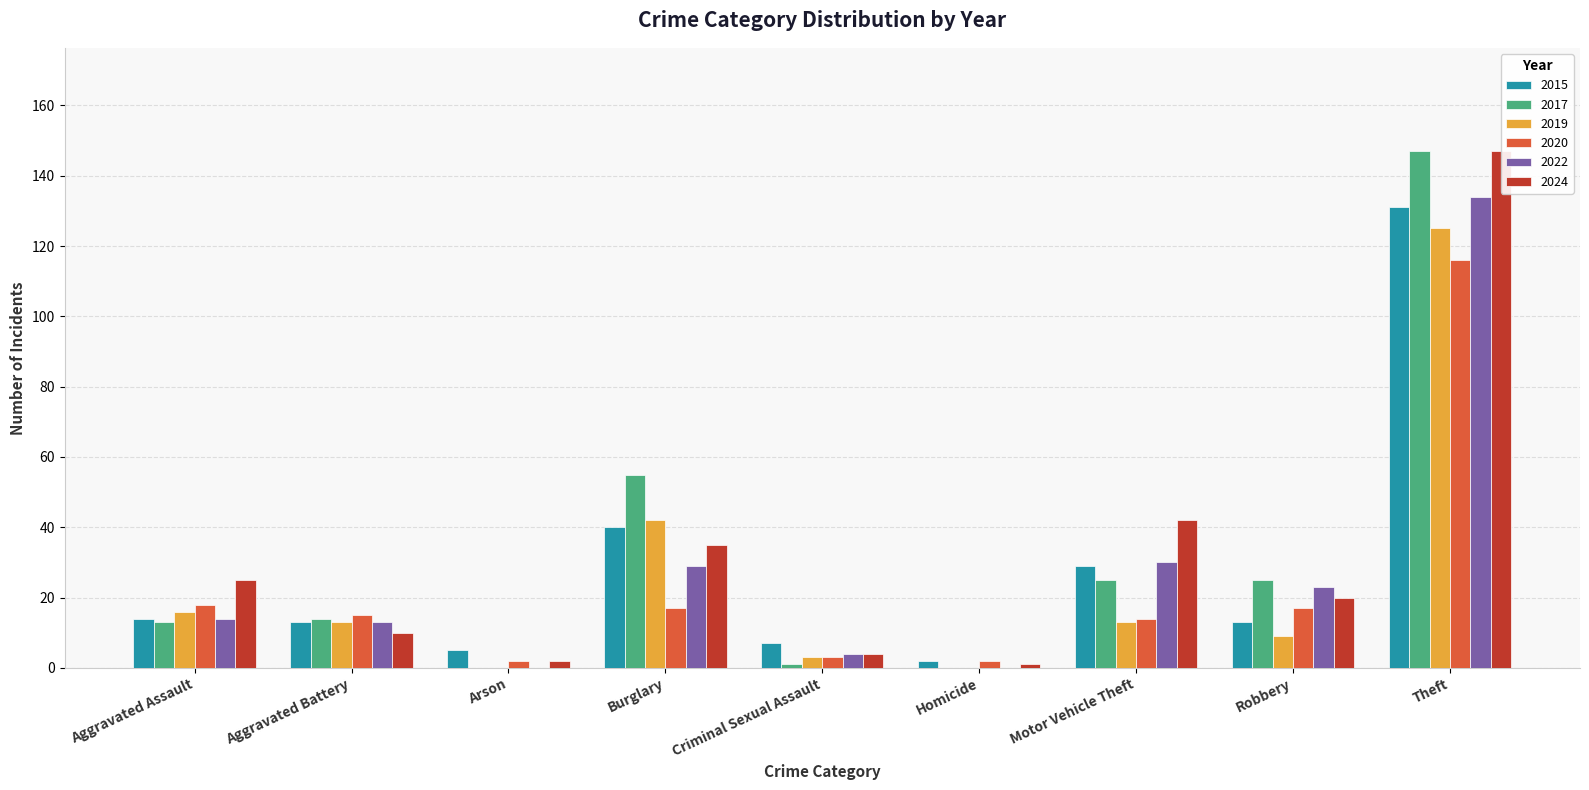

Which label corresponds to the largest value in the chart?

Theft